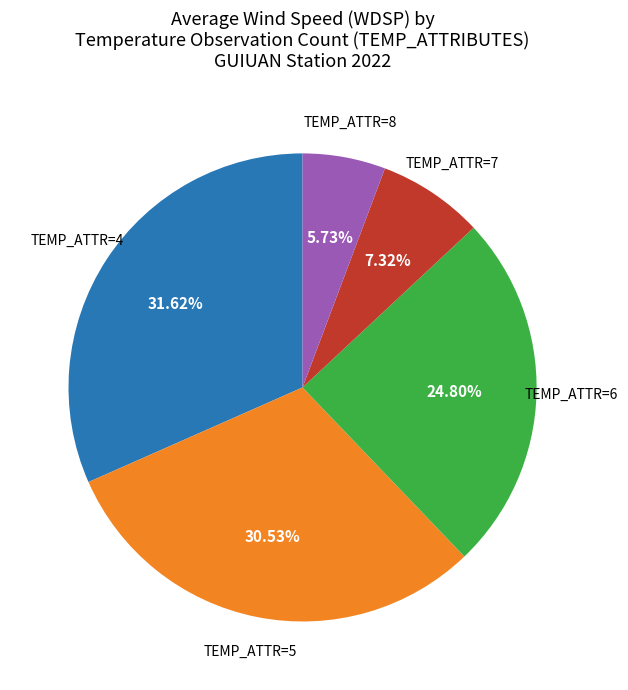

Is there a majority slice in this chart?

No